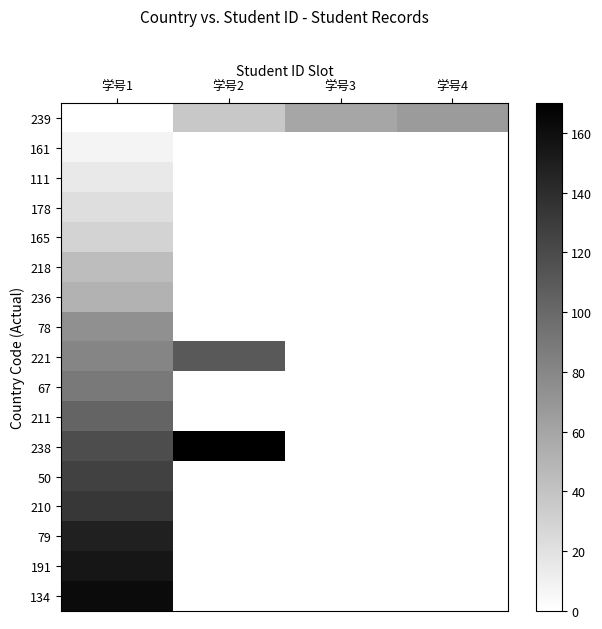

Between 学号3 and 学号4, which series saw the biggest shift?

239